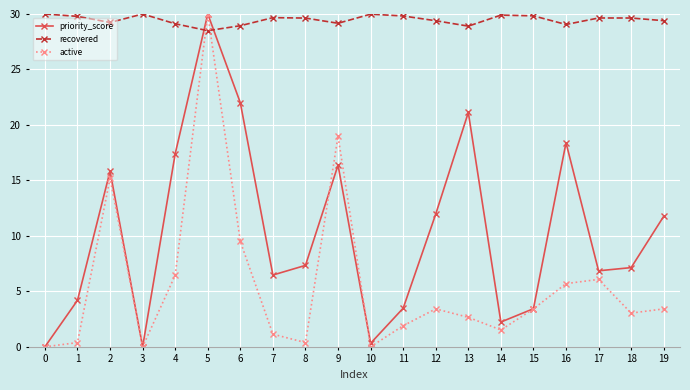

List the series in order of their overall mean, lowest first.

active, priority_score, recovered